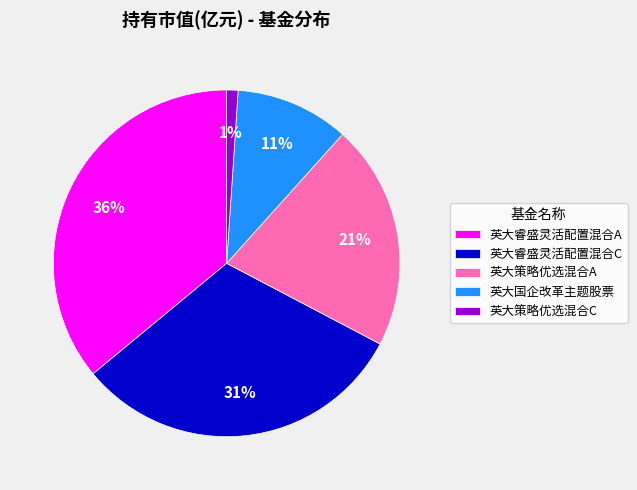

To the nearest percent, what is the difference between the largest and smallest slice percentages?

35%